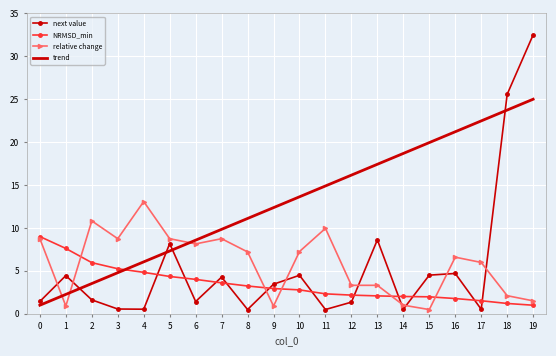

How many intersections are there between trend and next value?

4